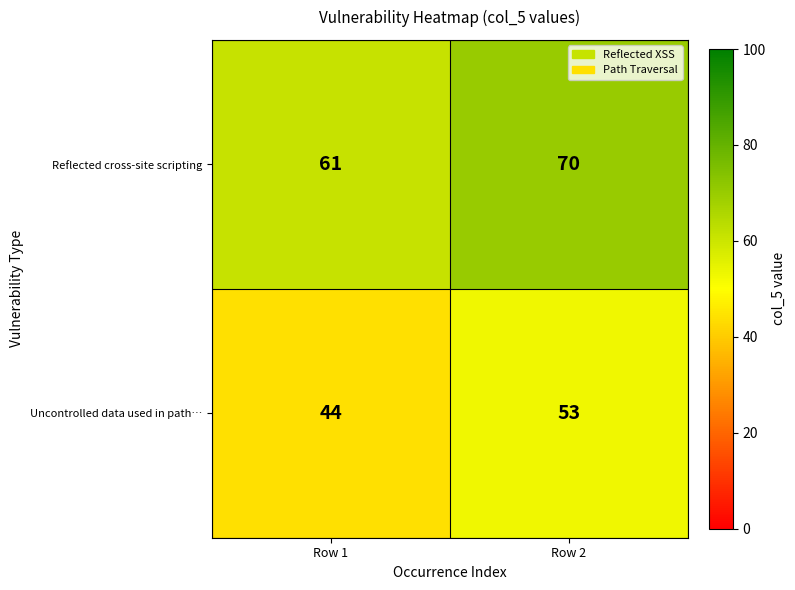

List the series in order of their peak value, highest first.

Reflected cross-site scripting, Uncontrolled data used in path…